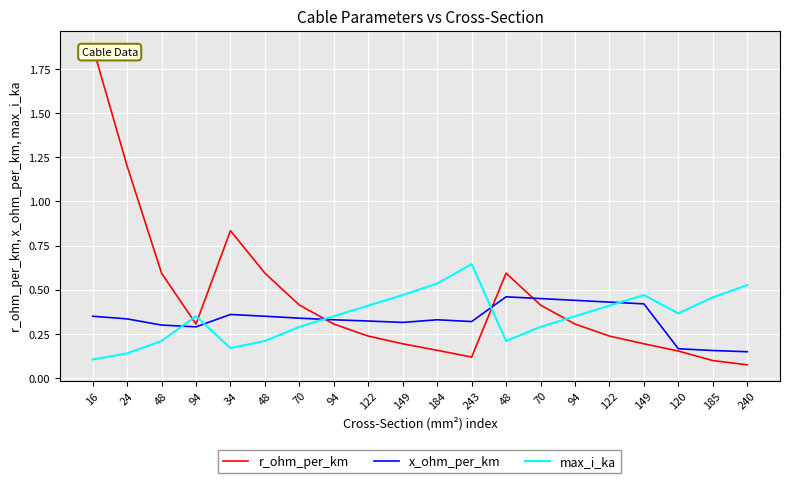

What value does the max_i_ka series have at 34?

0.2